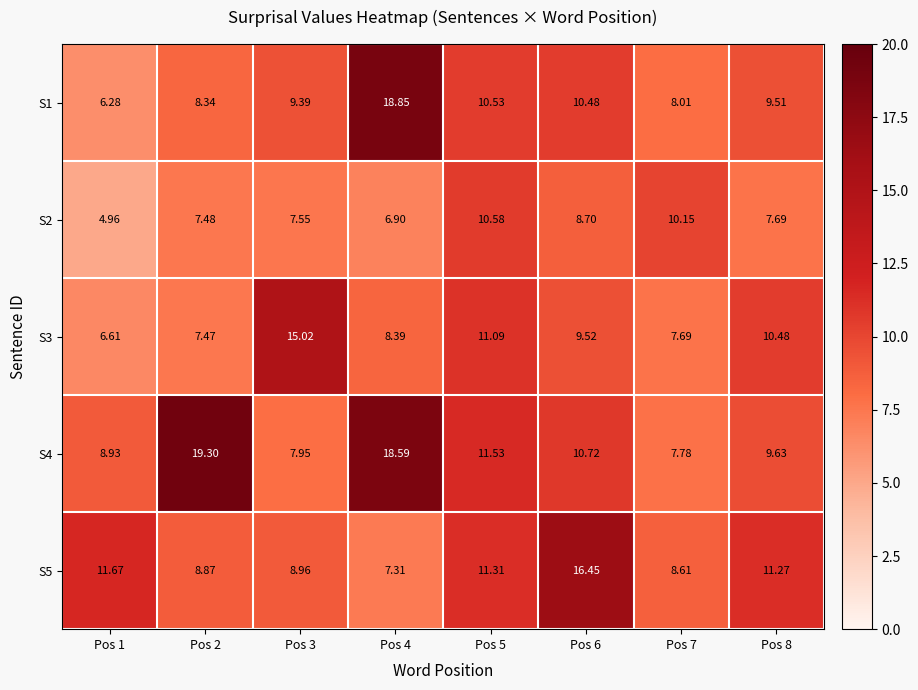

Is the value of S2 at Pos 6 greater than the value of S1 at Pos 1?

Yes